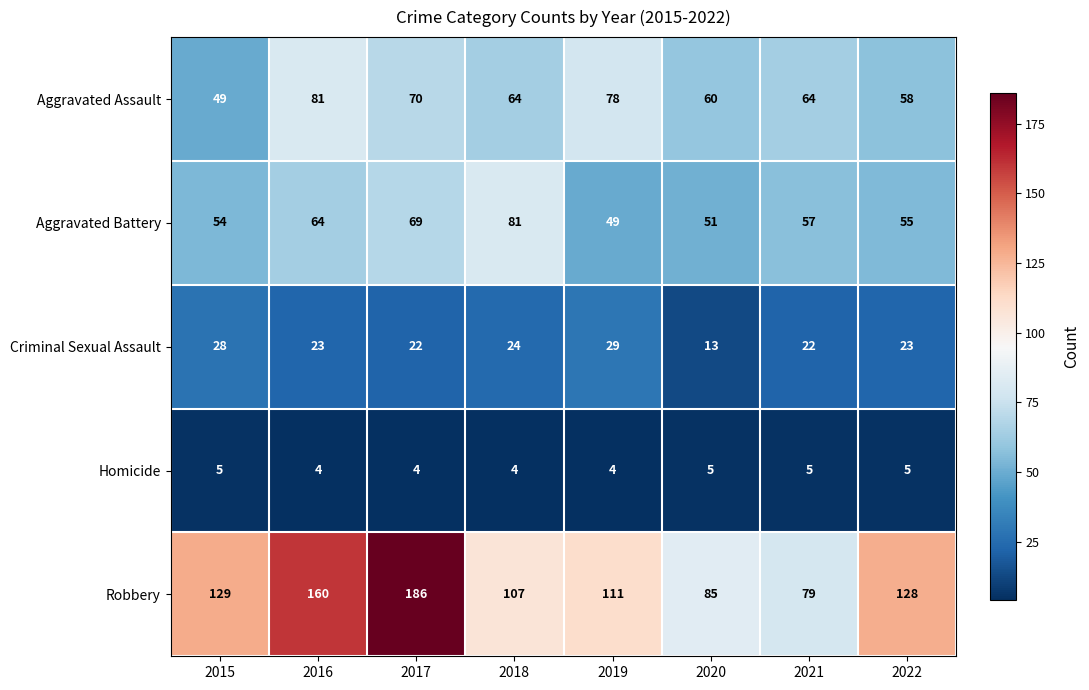

At which label does Aggravated Assault first exceed 64?

2016